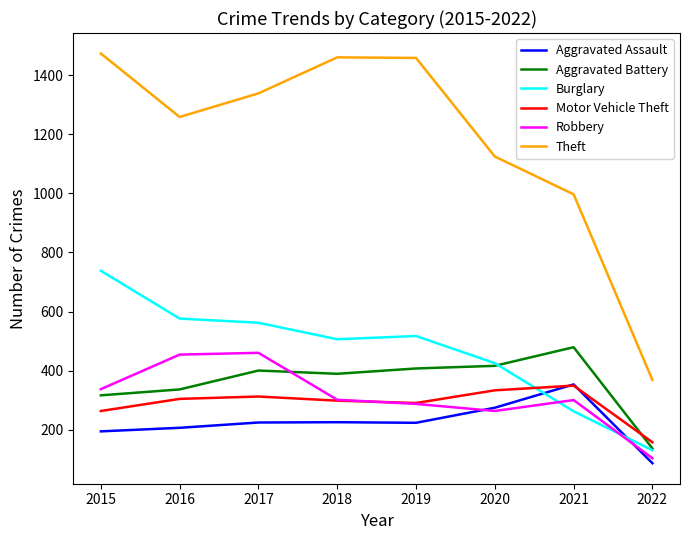

What is the total value across all series at 2017?

3297